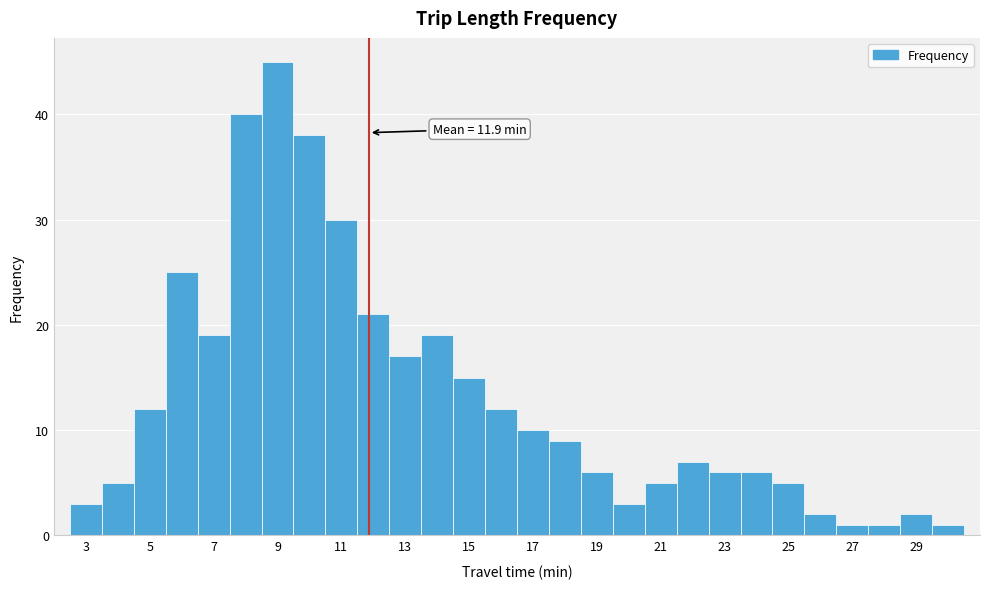

Which range on the x-axis has the tallest bar?

8.5 to 9.5